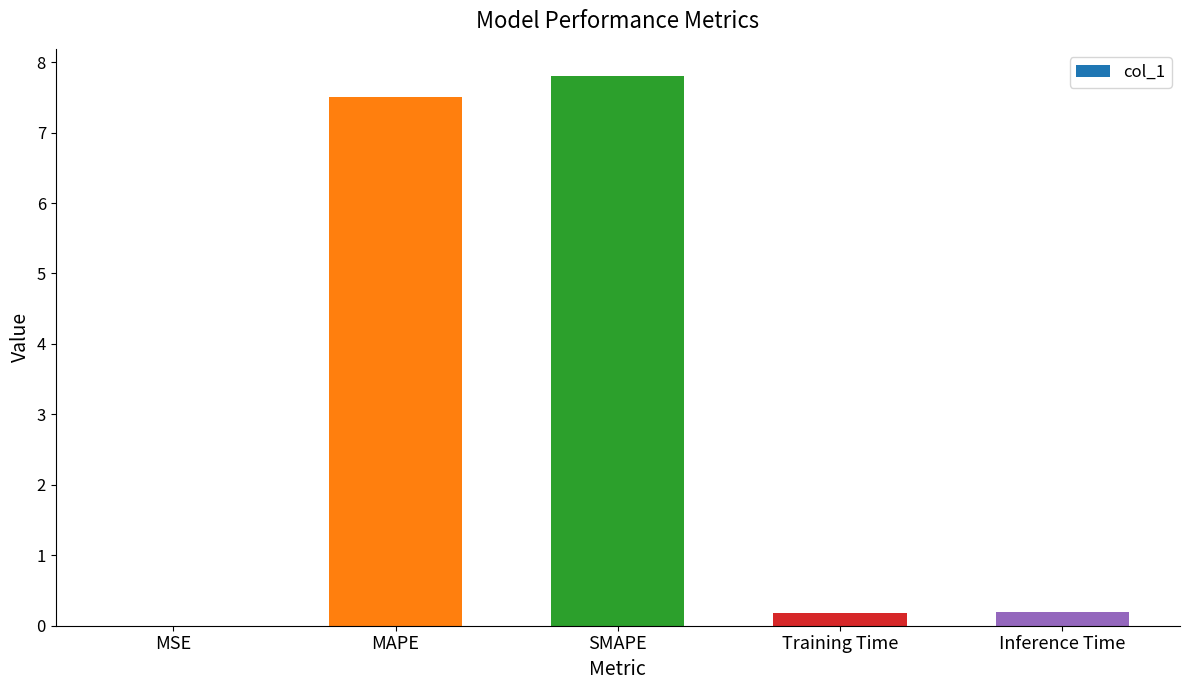

What is the approximate value at SMAPE?

7.8